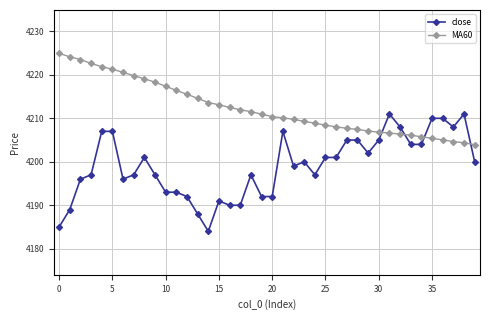

What is the value of the close point at the 23rd from the left?

4199.0